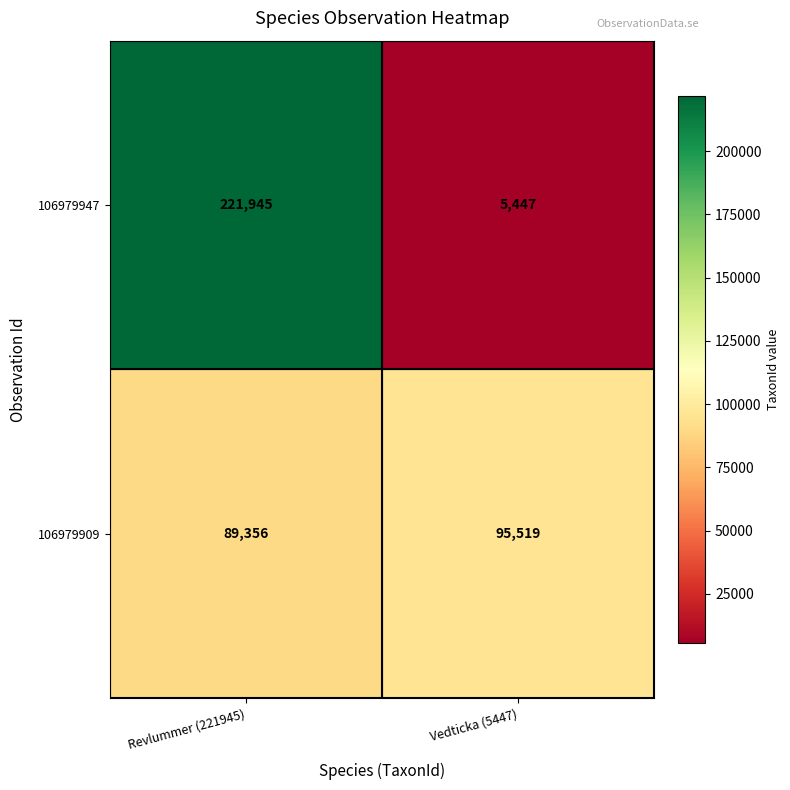

True or false: 106979909 has a value of 89356 at Revlummer (221945).

True